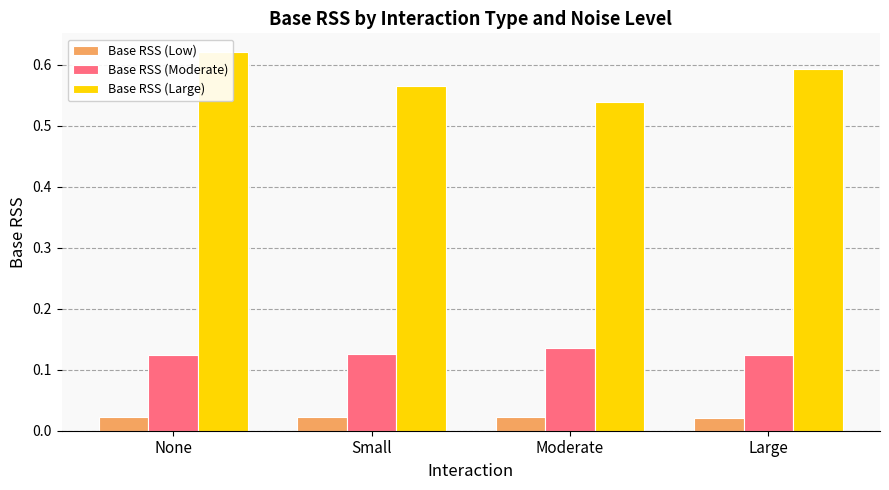

Is the value of Base RSS (Moderate) at None greater than the value of Base RSS (Large) at Small?

No